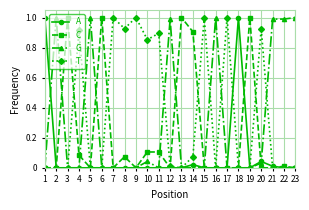

The value of C at 2 is 0.0. True or false?

True